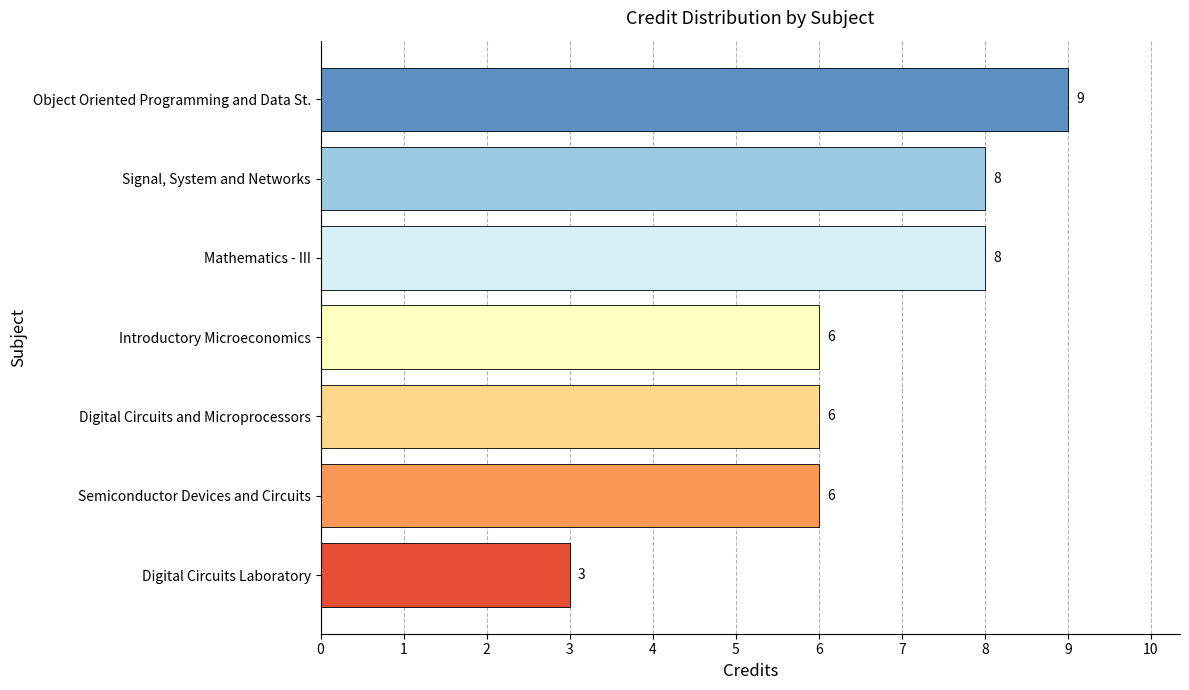

What value does the data have at Introductory Microeconomics?

6